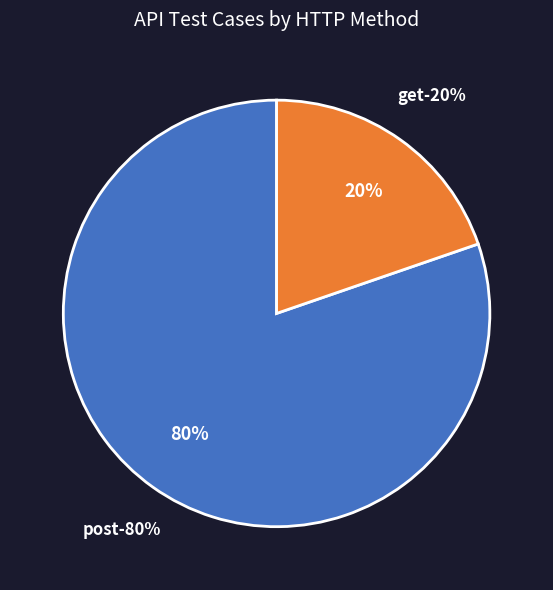

Count the number of slices in the pie.

2